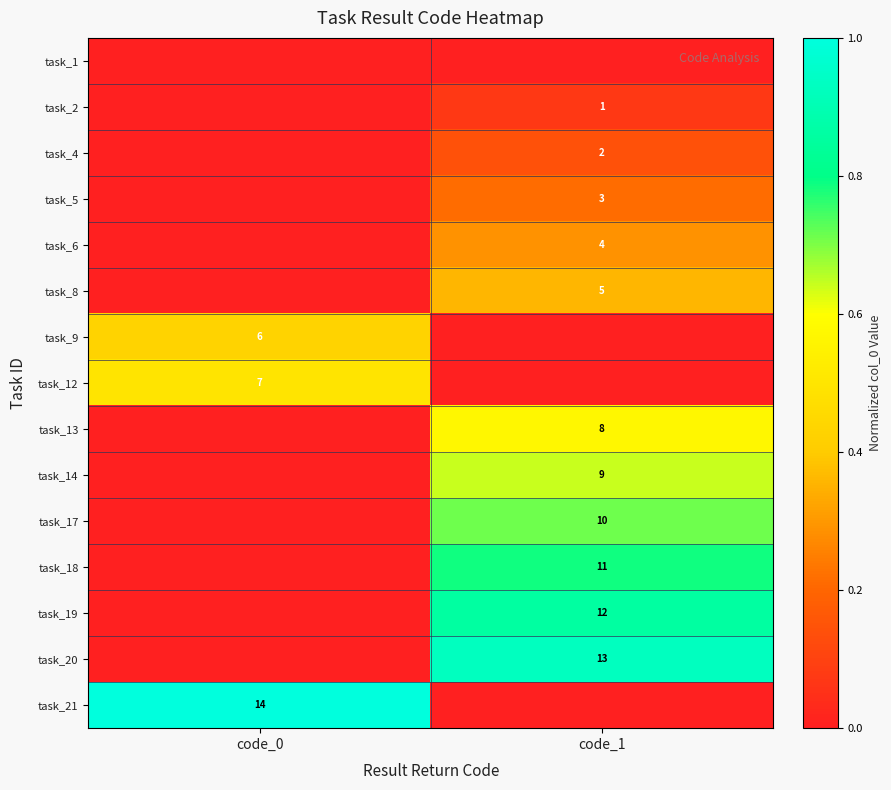

The task_4 series shows 3 at code_1. True or false?

False